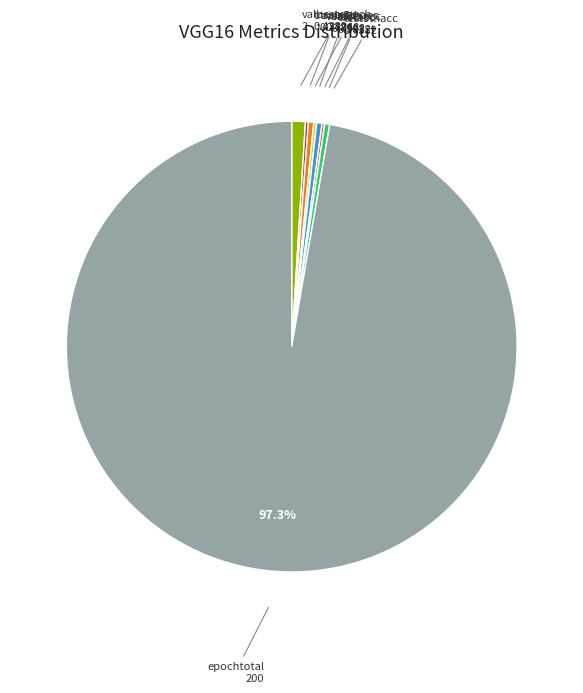

Does any single category account for the majority?

Yes